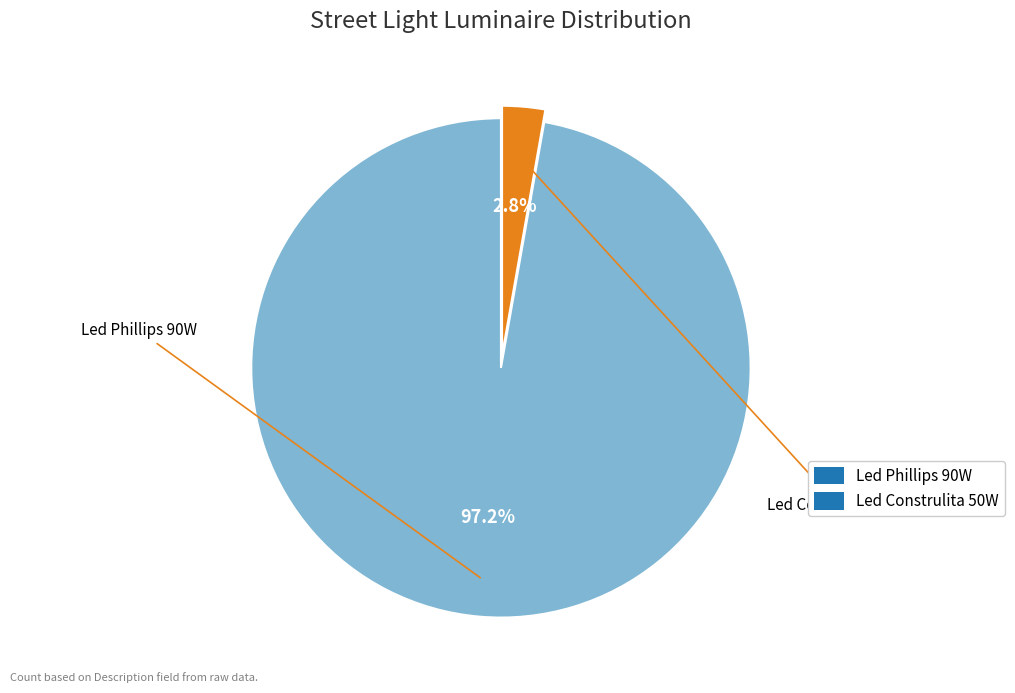

Is there any slice that represents more than half of the pie?

Yes